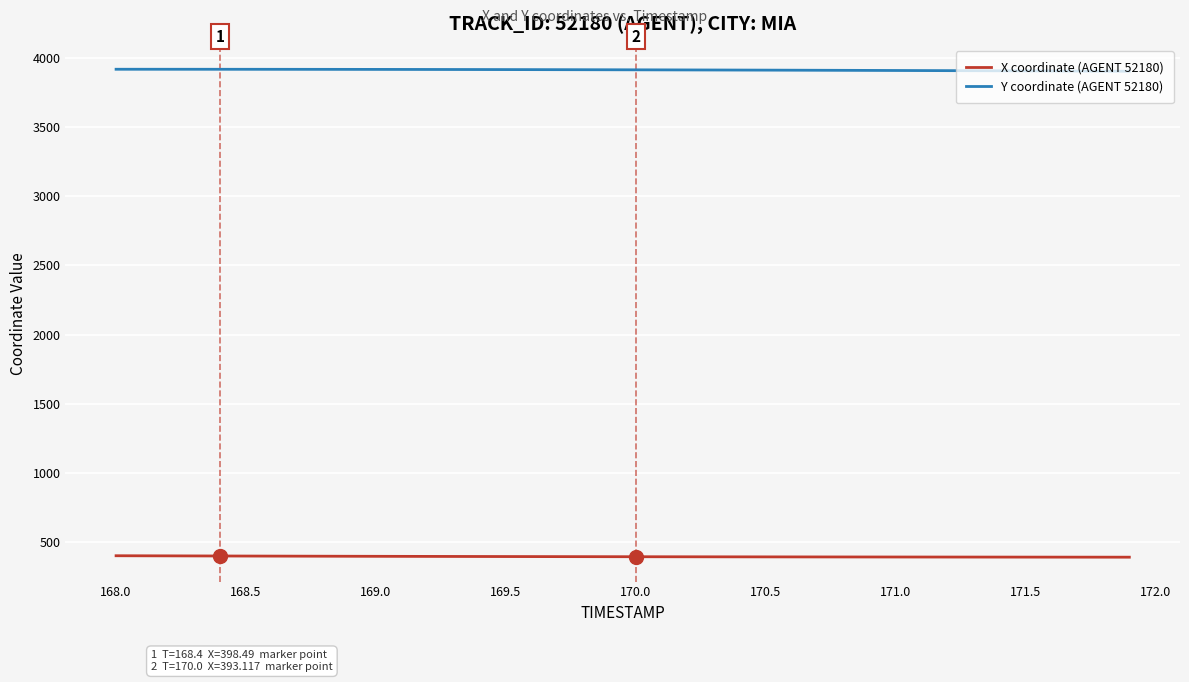

Rank the series by their average value, from lowest to highest.

X coordinate (AGENT 52180), Y coordinate (AGENT 52180)